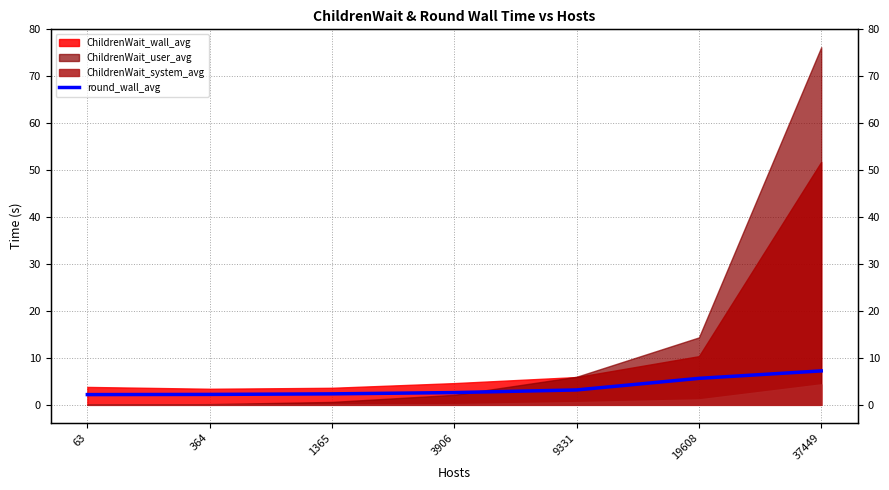

Between 37449 and 1365, which is larger?

37449